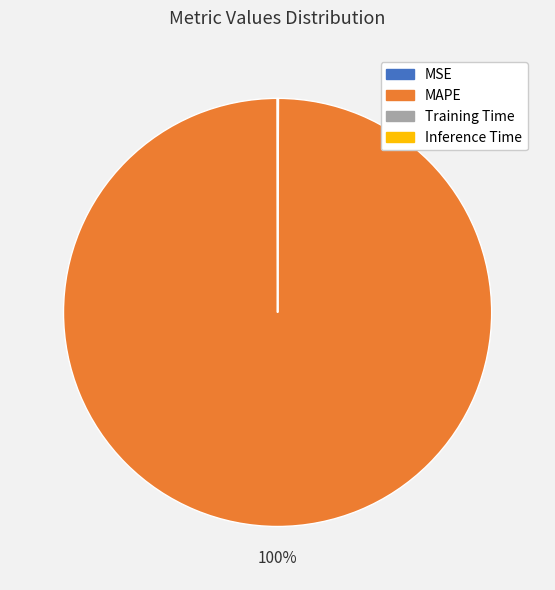

To the nearest percent, what is the average slice percentage?

25%